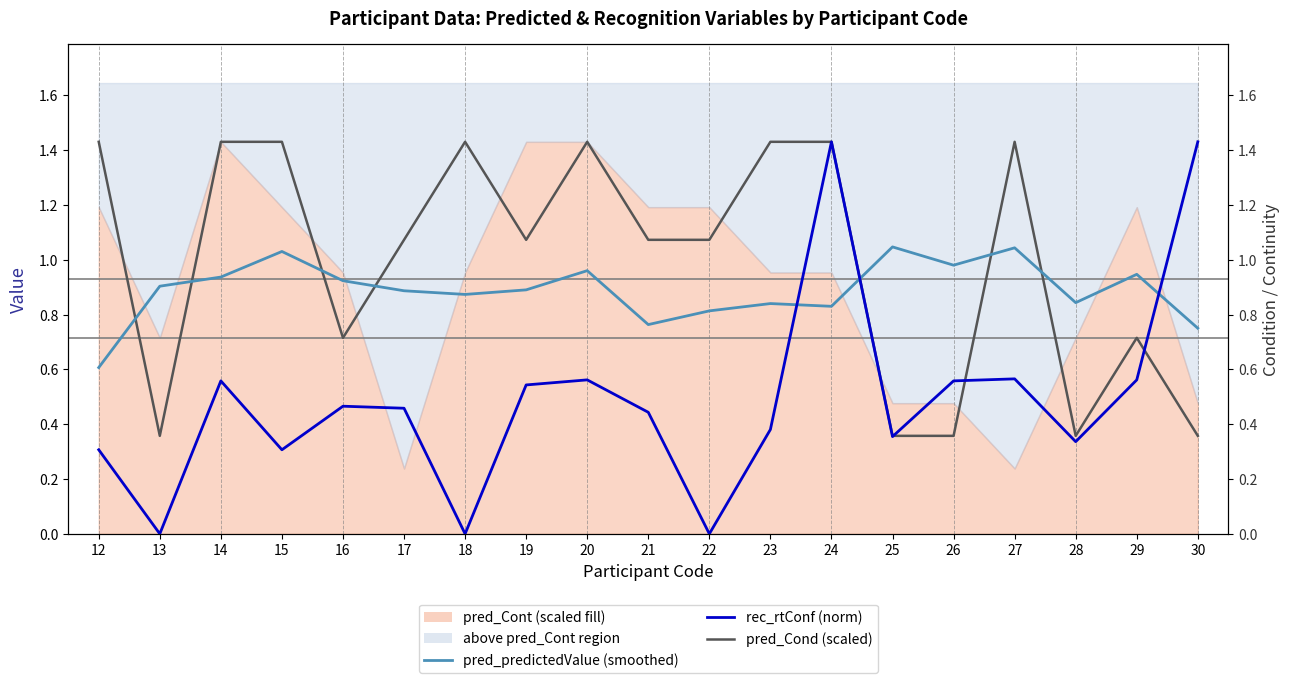

What is the value of the pred_Cond (scaled) point at the 2nd from the left?

0.4